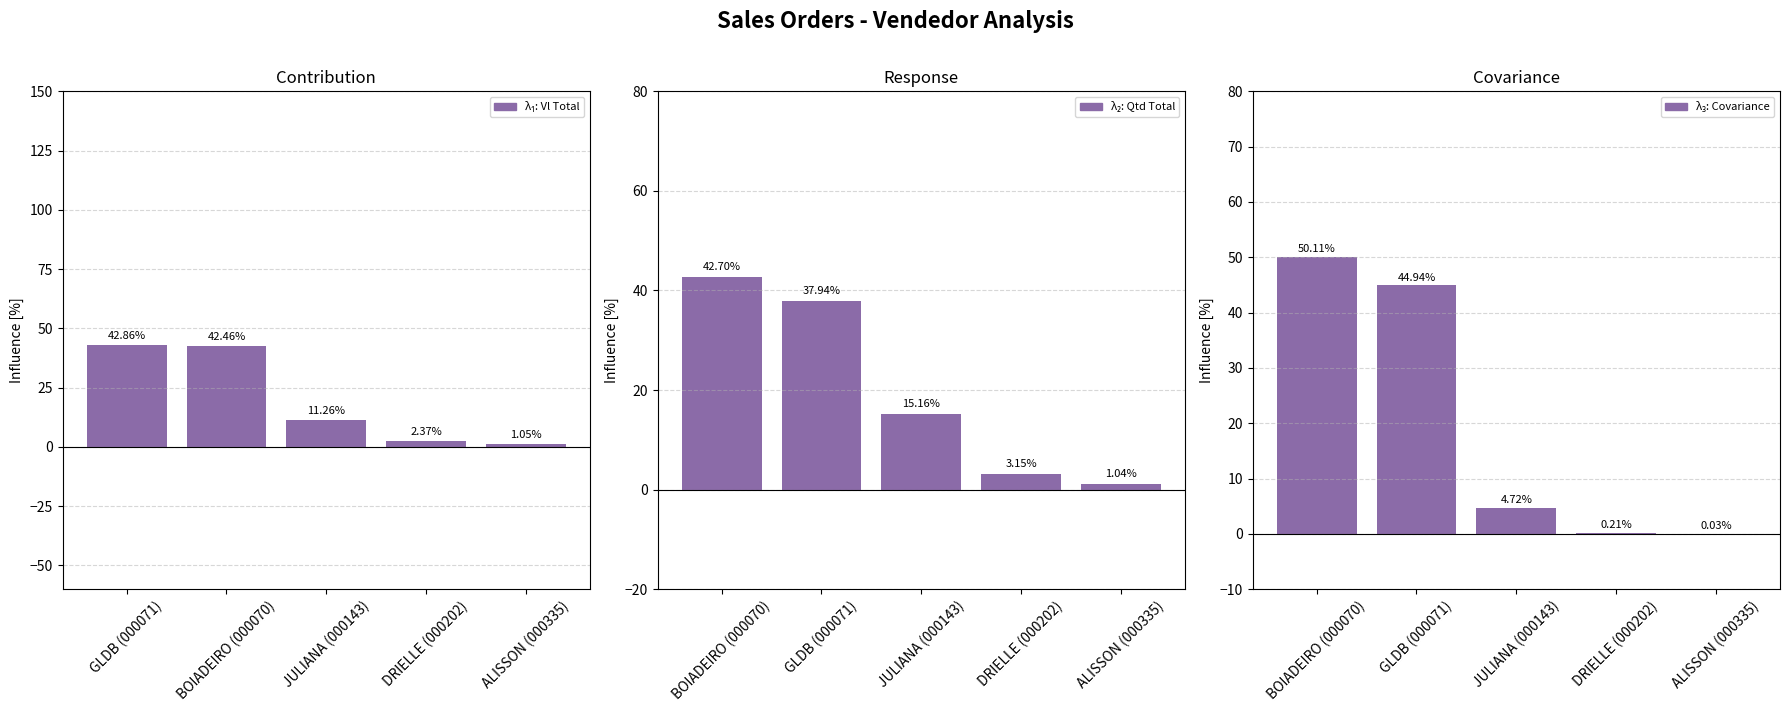

Rank the series at ALISSON (000335) from lowest to highest value.

Covariance (norm %), Qtd Total (norm %), Vl Total (norm %)